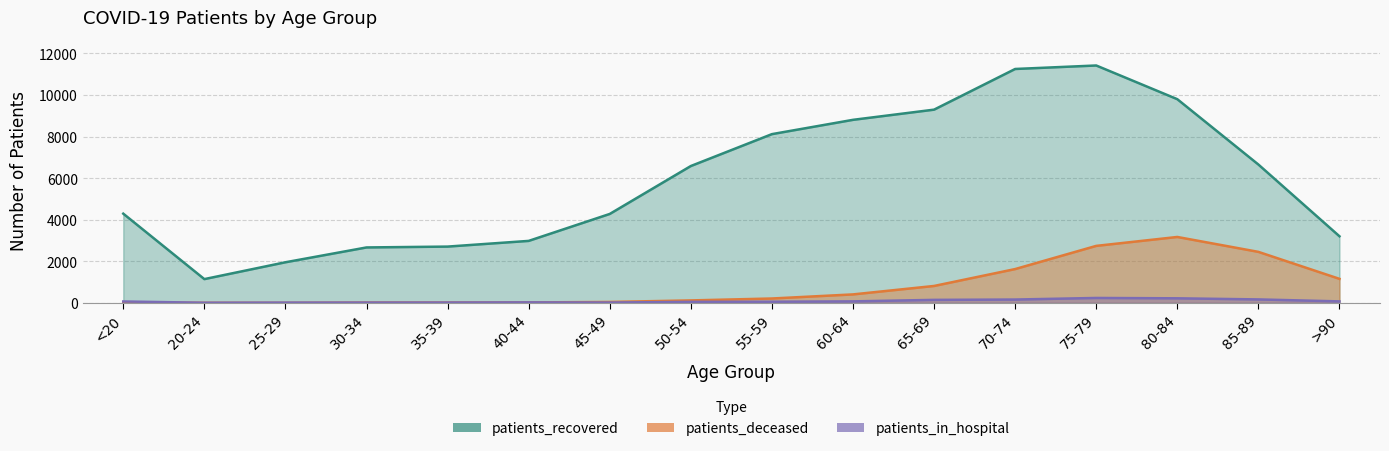

Between 60-64 and 85-89, which series saw the biggest shift?

patients_recovered